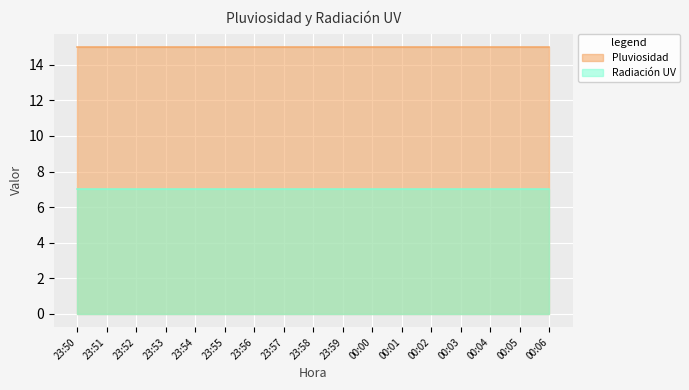

True or false: Radiación UV and Pluviosidad cross at least once.

False